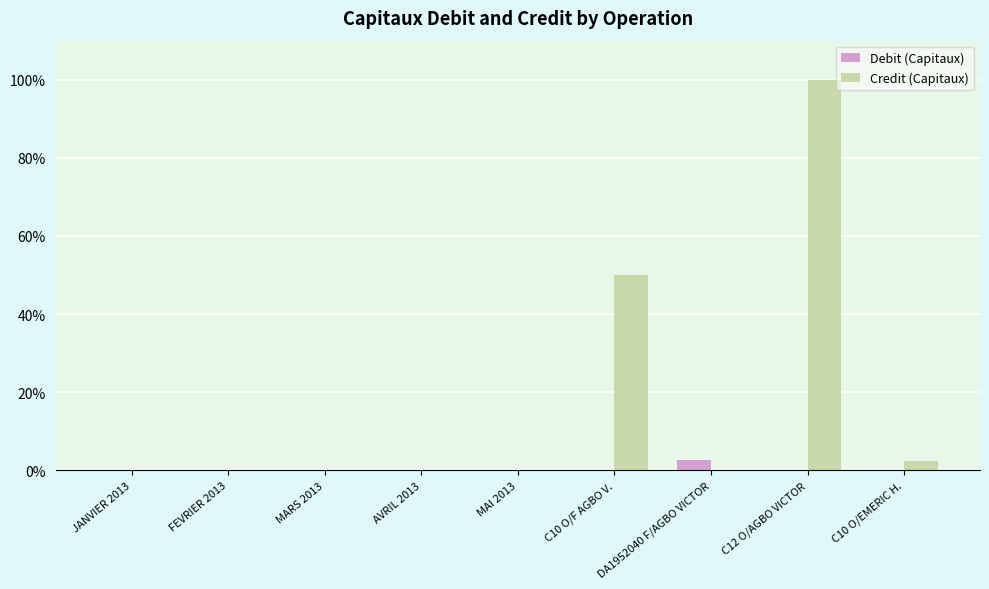

Which series has the largest total across all categories?

Credit (Capitaux)